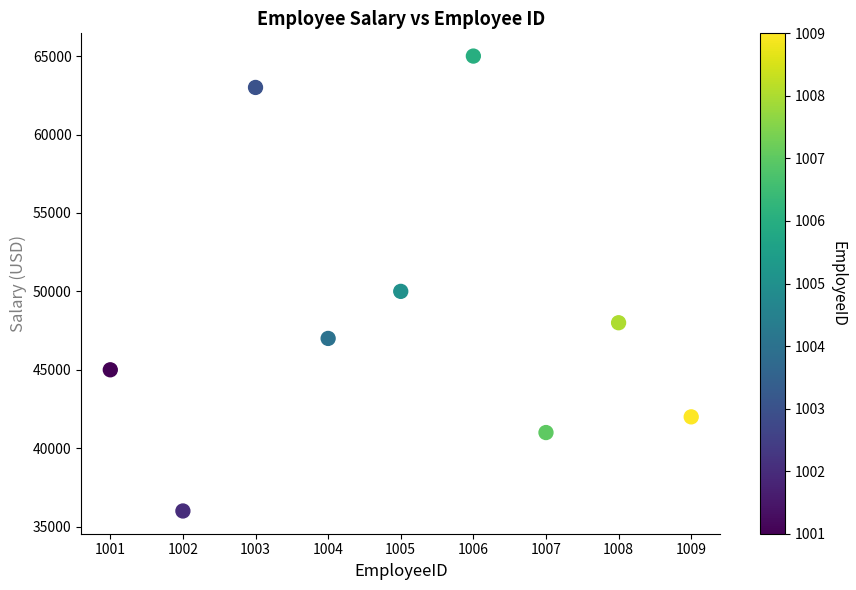

What is the average X value?

1005